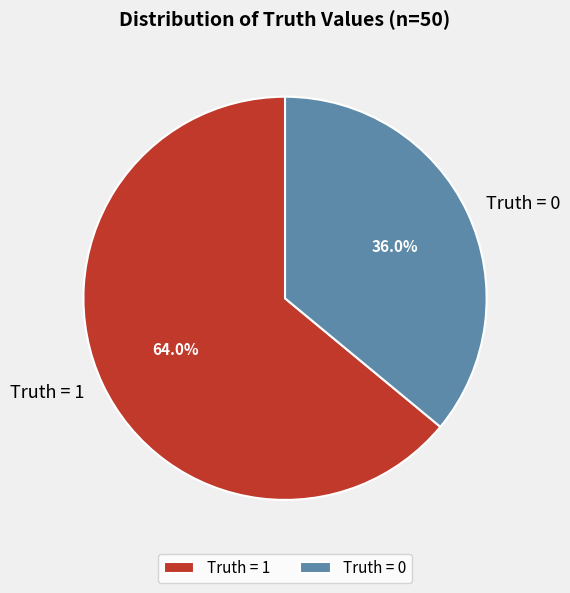

How many slices are in this pie chart?

2